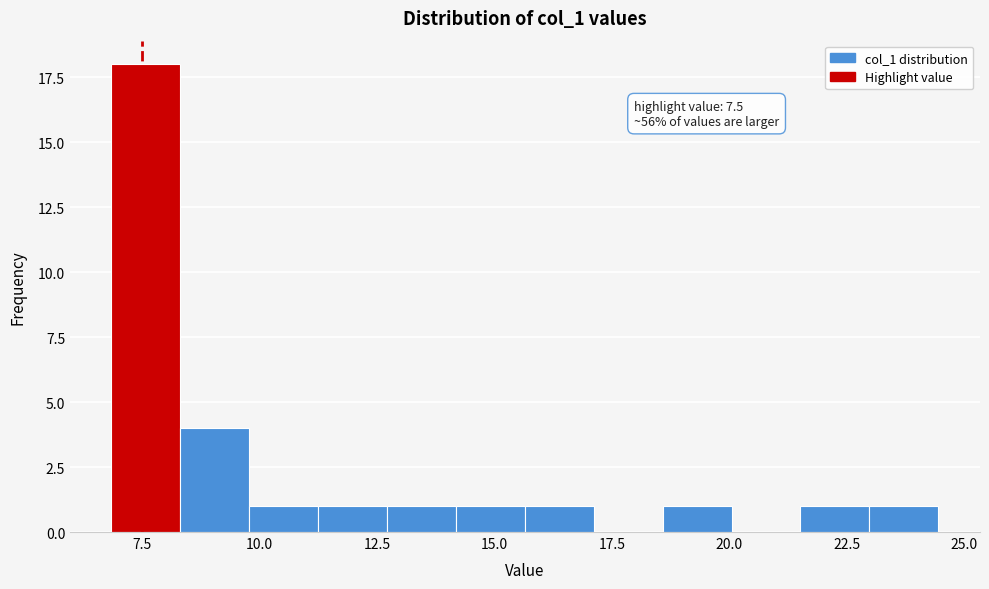

Around what value on the x-axis is the tallest bar? Give the approximate position of its centre, as read against the axis.

7.5